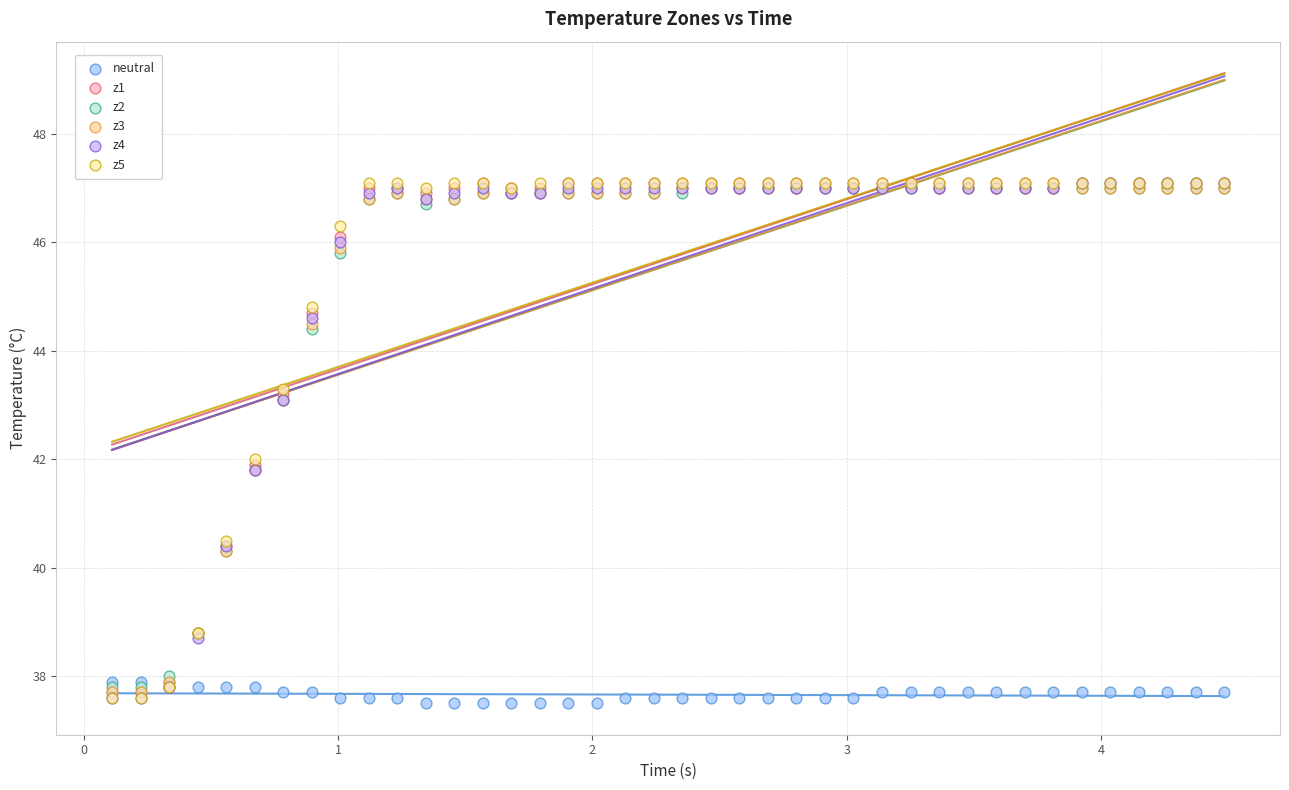

What are all the series names shown in the legend?

neutral, z1, z2, z3, z4, z5